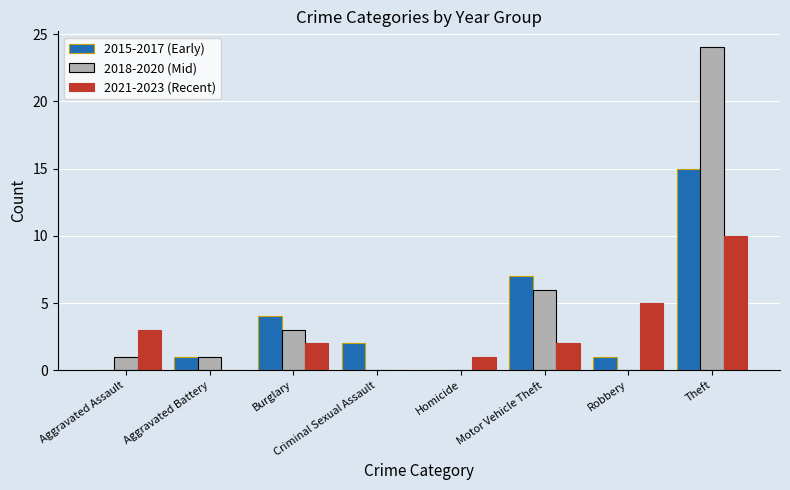

True or false: 2018-2020 (Mid) has a value of 9 at Motor Vehicle Theft.

False